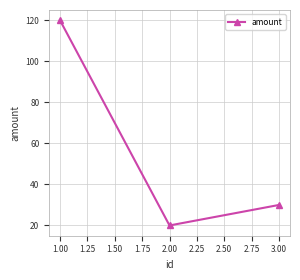

The chart shows a value of 30 at 3.00. True or false?

True